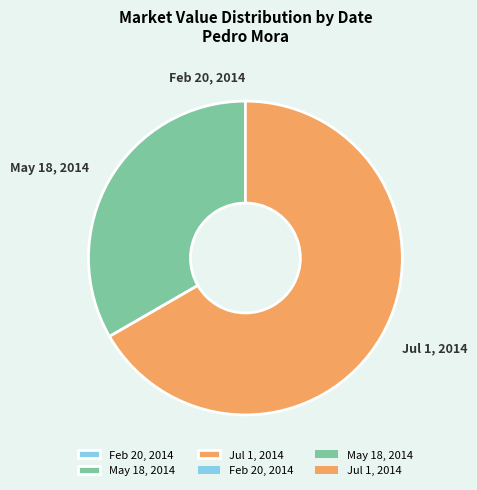

The May 18, 2014 slice represents 45% of the pie. True or false?

False